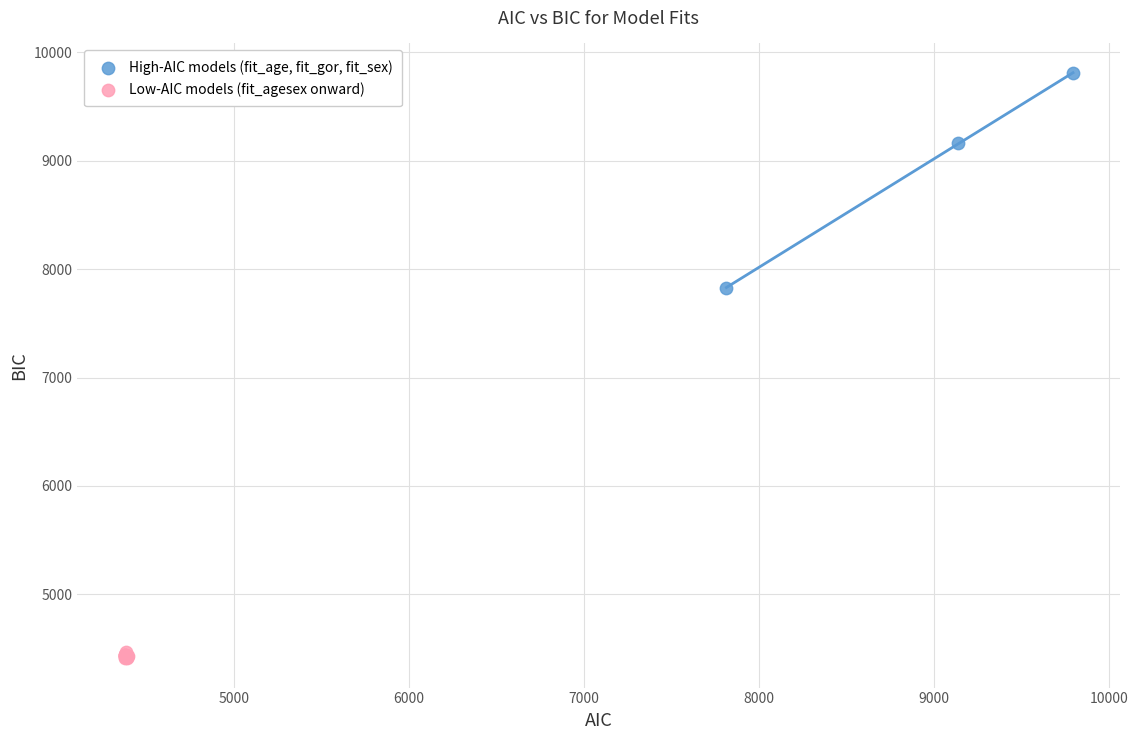

Which series has the widest spread of Y values?

High-AIC models (fit_age, fit_gor, fit_sex)